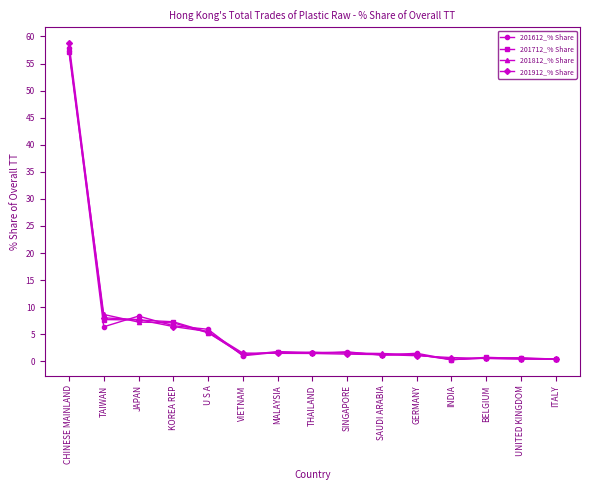

Where does the 201812_% Share series first go above 1?

CHINESE MAINLAND